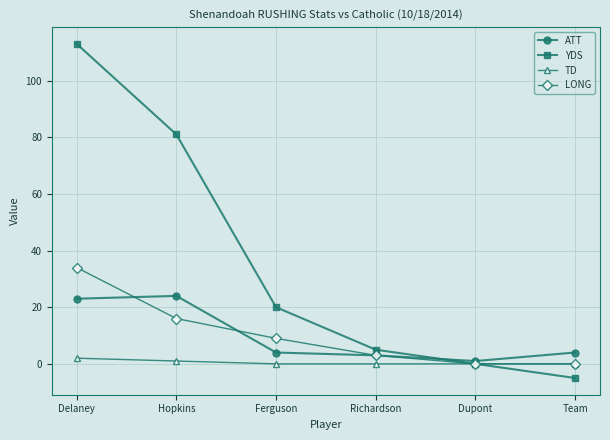

Which series has the largest total across all categories?

YDS